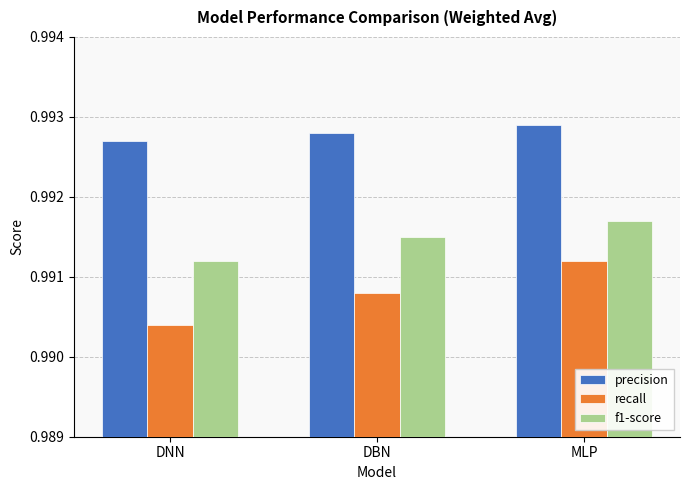

What position from the left is DNN?

1